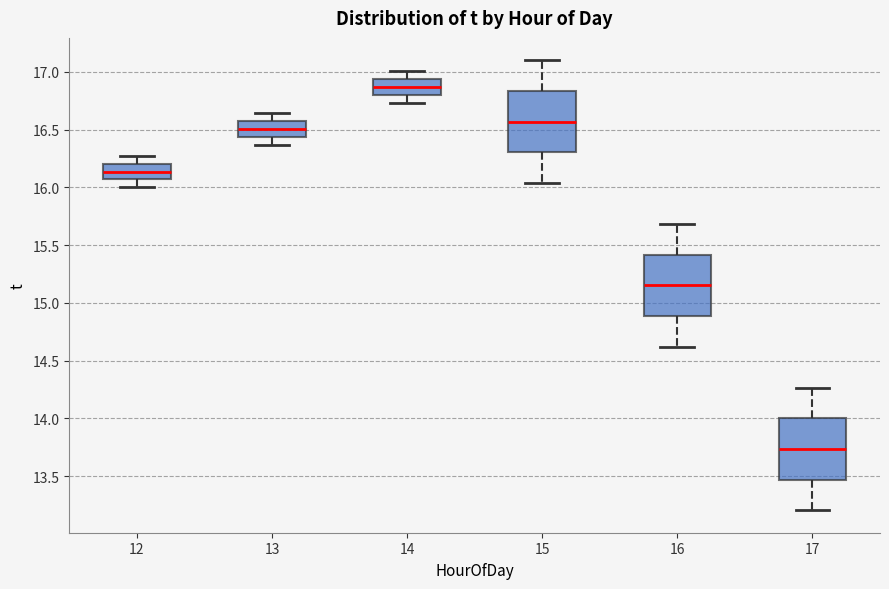

Reading left to right, read every box against the y-axis: the position of its median line, the range the box covers, and the ends of its whiskers. The values are not printed on the chart, so give them approximately, as read against the axis.

12: median 16.15, box 16.05 to 16.20, whiskers 16.00 to 16.30
13: median 16.50, box 16.45 to 16.55, whiskers 16.35 to 16.65
14: median 16.85, box 16.80 to 16.95, whiskers 16.75 to 17.00
15: median 16.55, box 16.30 to 16.85, whiskers 16.05 to 17.10
16: median 15.15, box 14.90 to 15.40, whiskers 14.60 to 15.70
17: median 13.75, box 13.45 to 14.00, whiskers 13.20 to 14.25